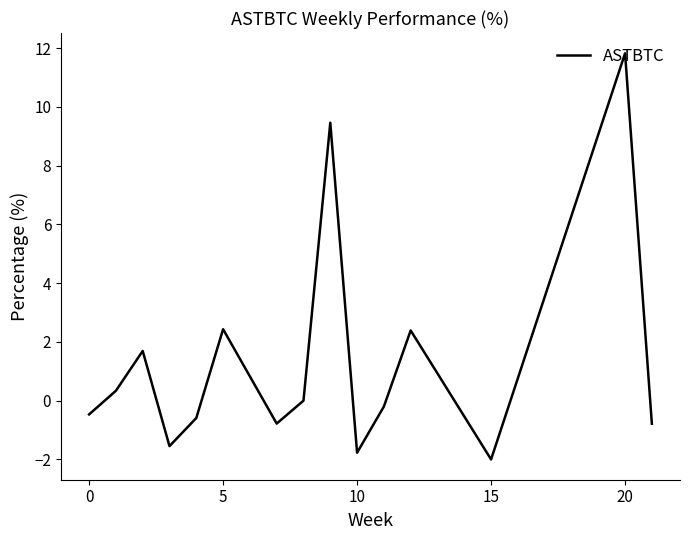

What is the smallest value displayed?

-2.0